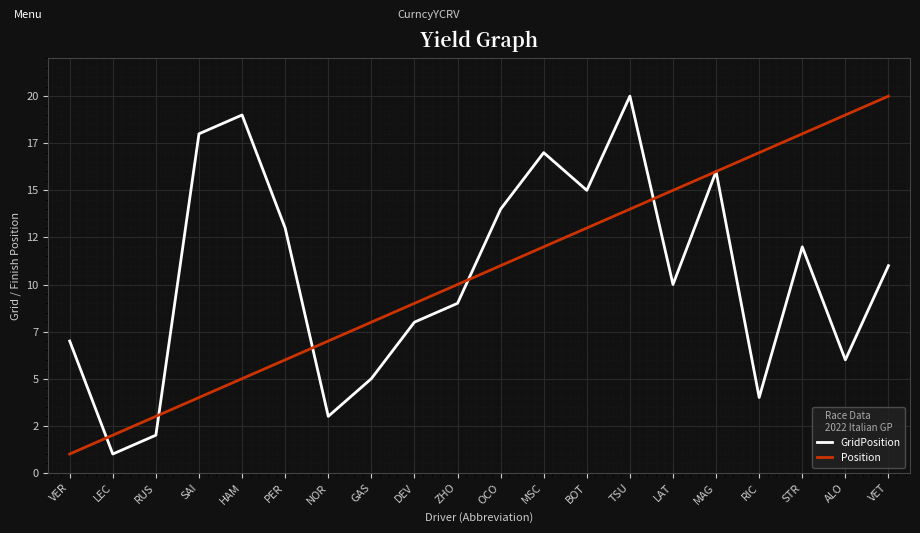

What value does the Position series have at TSU?

14